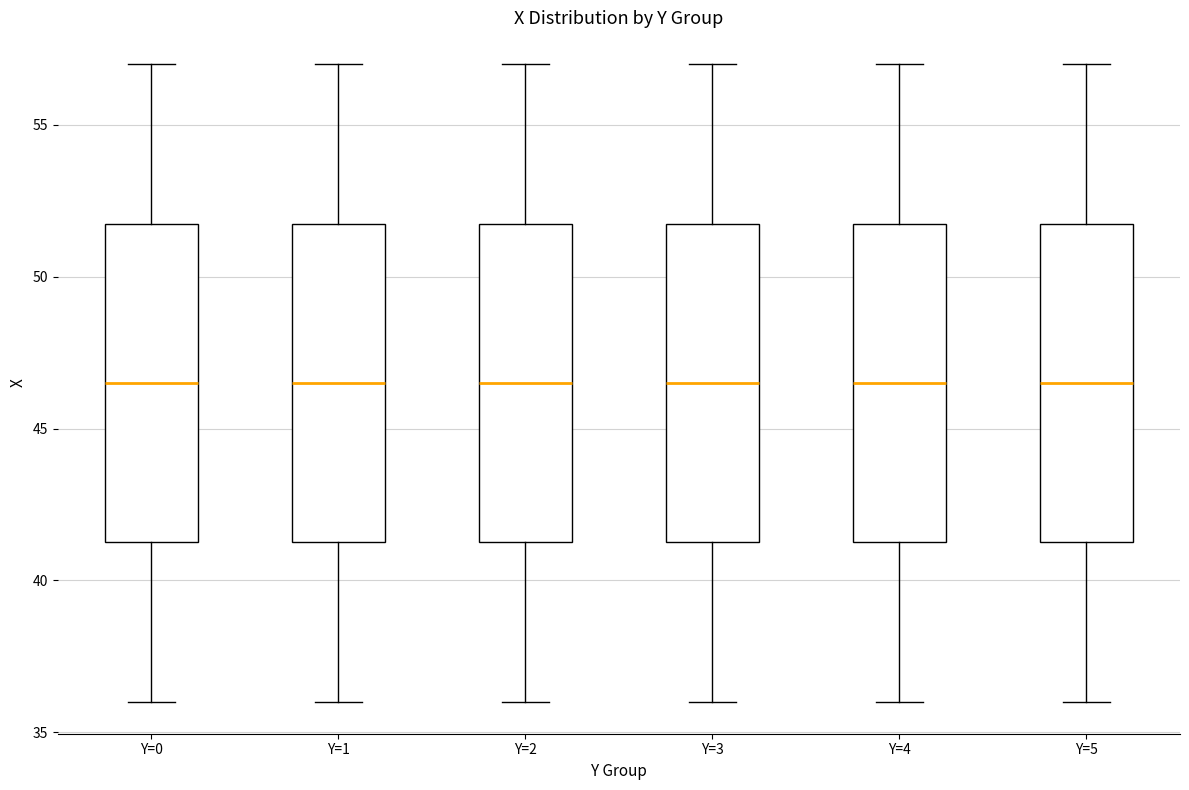

Reading left to right, transcribe this box plot: for each box, give where its median line is, the range the box spans, and where its two whiskers end, as read against the y-axis. The values are not printed on the chart, so give them approximately, as read against the axis.

Y=0: median 46.5, box 41.5 to 52.0, whiskers 36.0 to 57.0
Y=1: median 46.5, box 41.5 to 52.0, whiskers 36.0 to 57.0
Y=2: median 46.5, box 41.5 to 52.0, whiskers 36.0 to 57.0
Y=3: median 46.5, box 41.5 to 52.0, whiskers 36.0 to 57.0
Y=4: median 46.5, box 41.5 to 52.0, whiskers 36.0 to 57.0
Y=5: median 46.5, box 41.5 to 52.0, whiskers 36.0 to 57.0